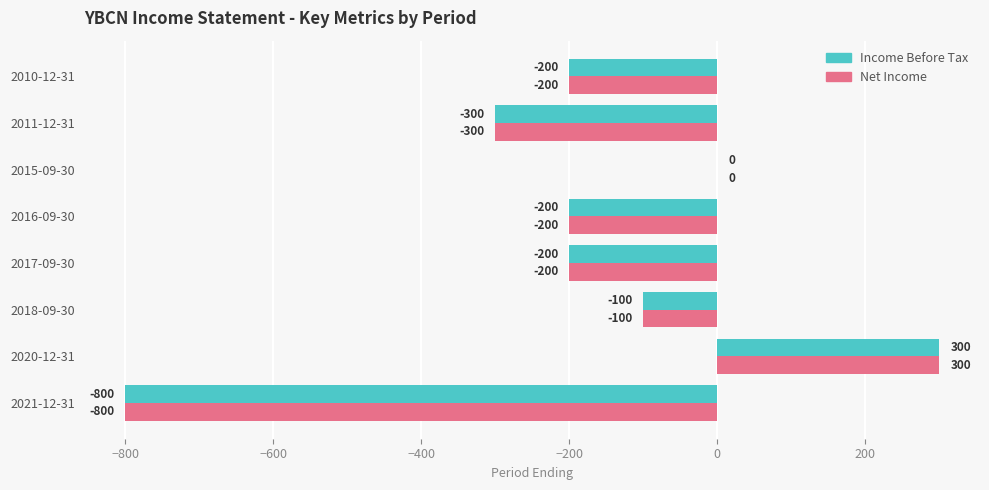

What are all the series names shown in the legend?

Income Before Tax, Net Income